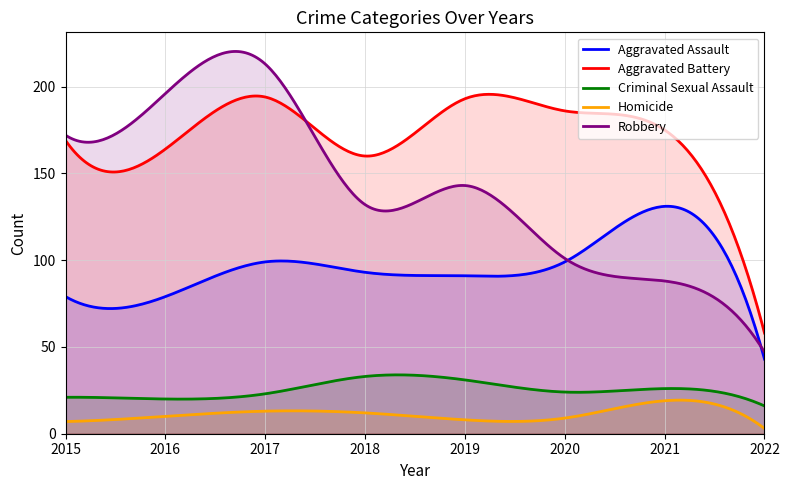

How many lines are shown in the chart?

5